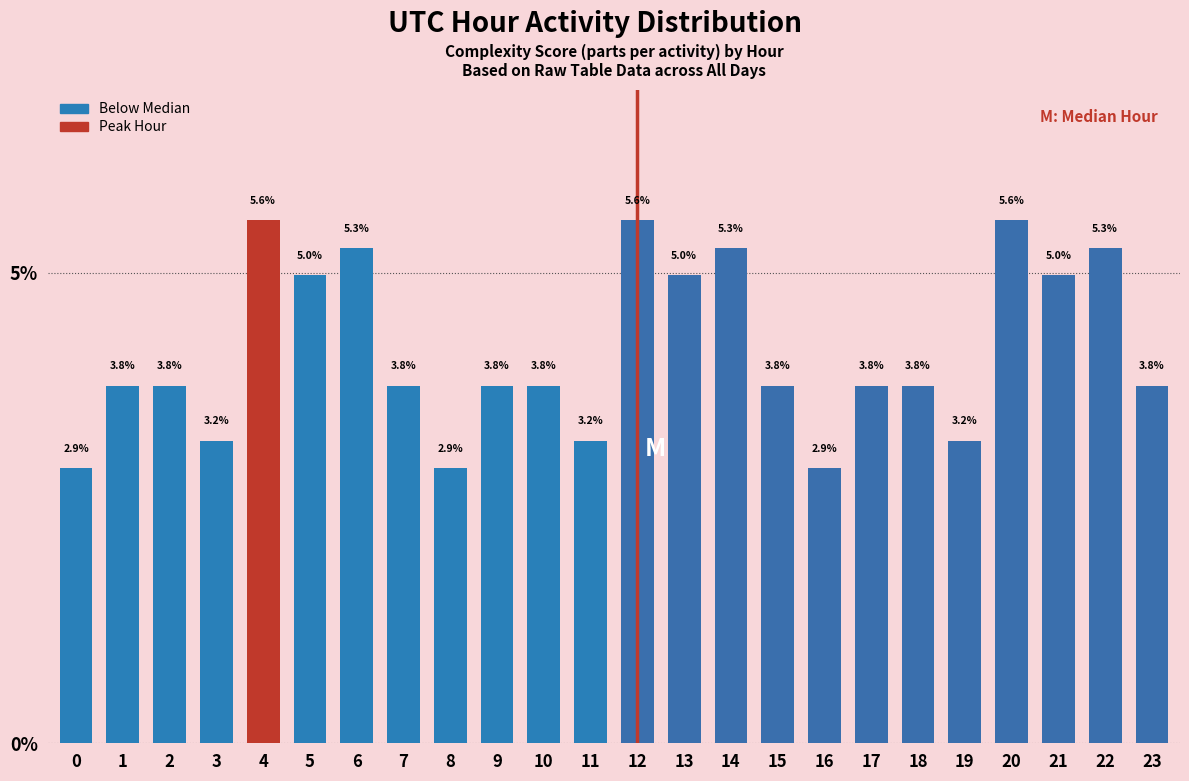

Reading right to left, transcribe all the data shown in this chart.

23=3.8	22=5.3	21=5.0	20=5.6	19=3.2	18=3.8	17=3.8	16=2.9	15=3.8	14=5.3	13=5.0	12=5.6	11=3.2	10=3.8	9=3.8	8=2.9	7=3.8	6=5.3	5=5.0	4=5.6	3=3.2	2=3.8	1=3.8	0=2.9